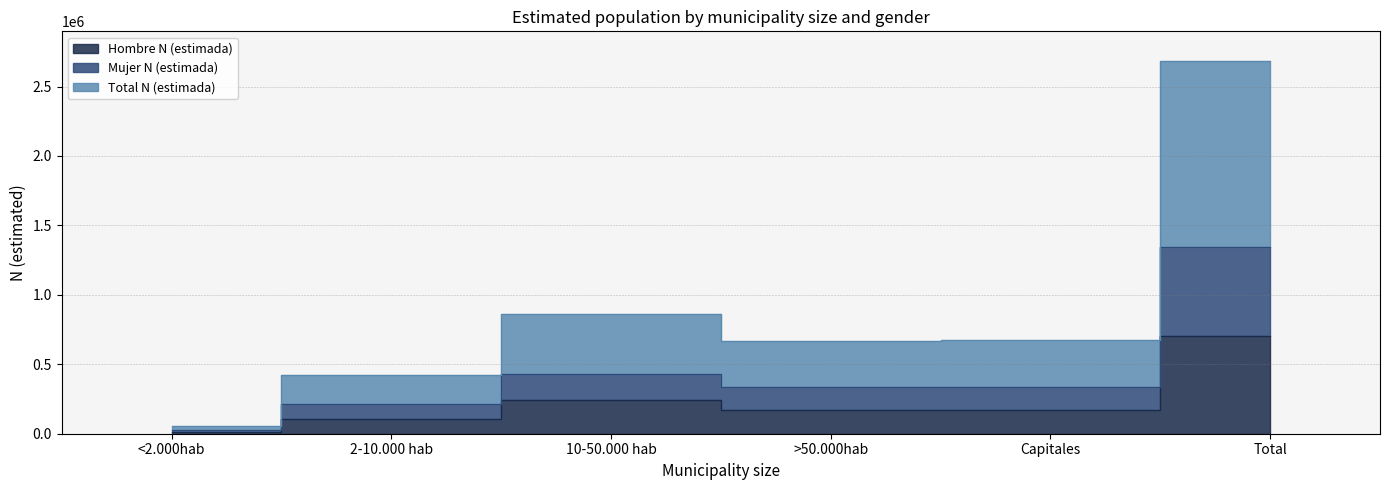

What are all the series names shown in the legend?

Hombre N (estimada), Mujer N (estimada), Total N (estimada)